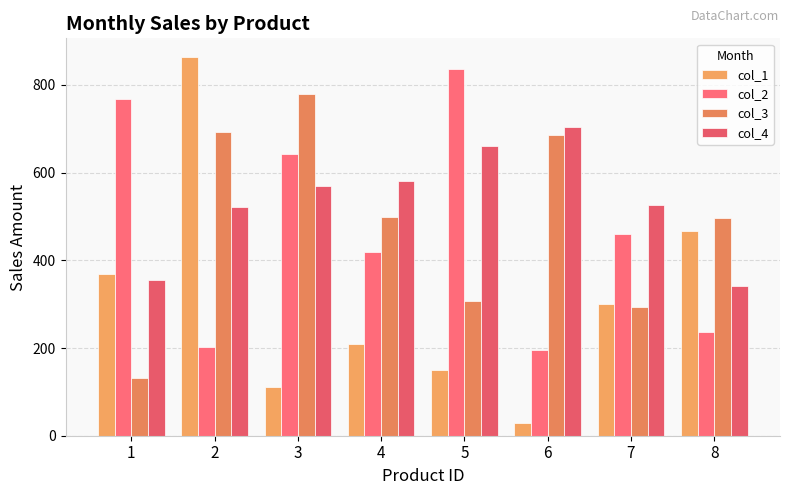

What is the value of the col_2 bar at the 4th from the left?

420